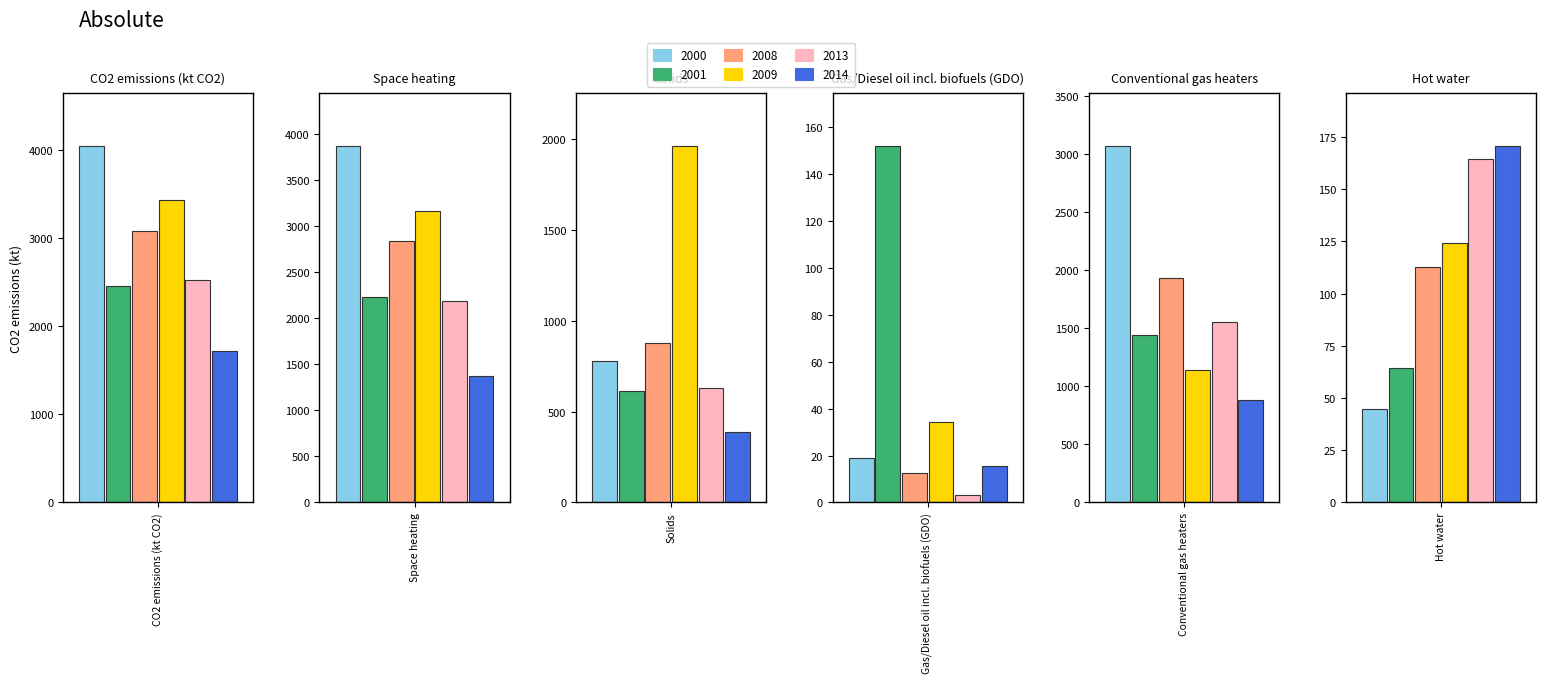

How many groups of bars are there?

6